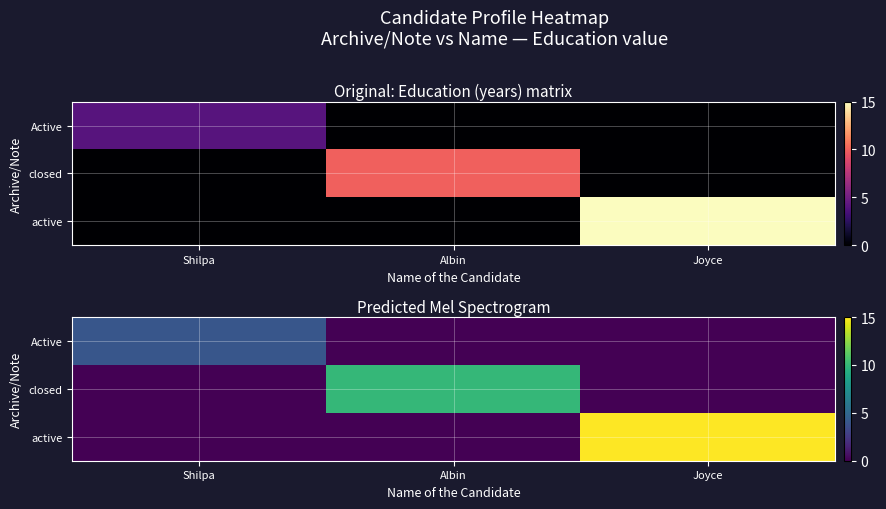

The value of Active at Joyce is 0. True or false?

True